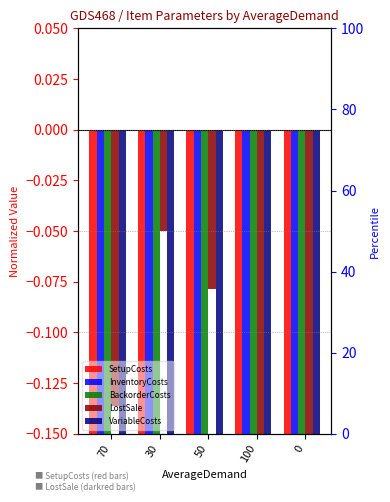

Which has a higher value, 100 or 50?

100